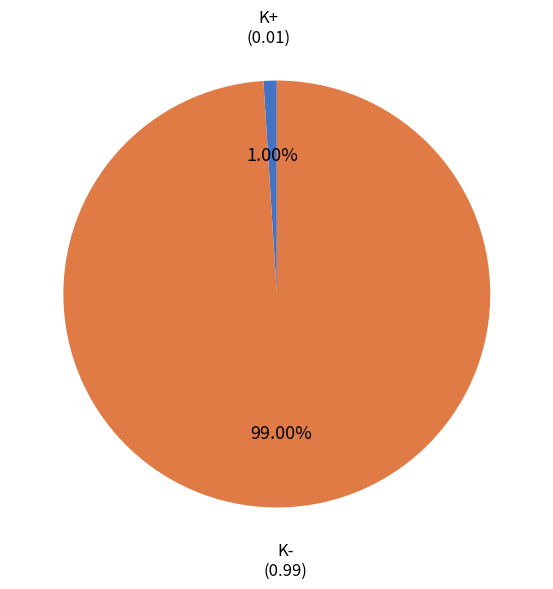

Is there a majority slice in this chart?

Yes